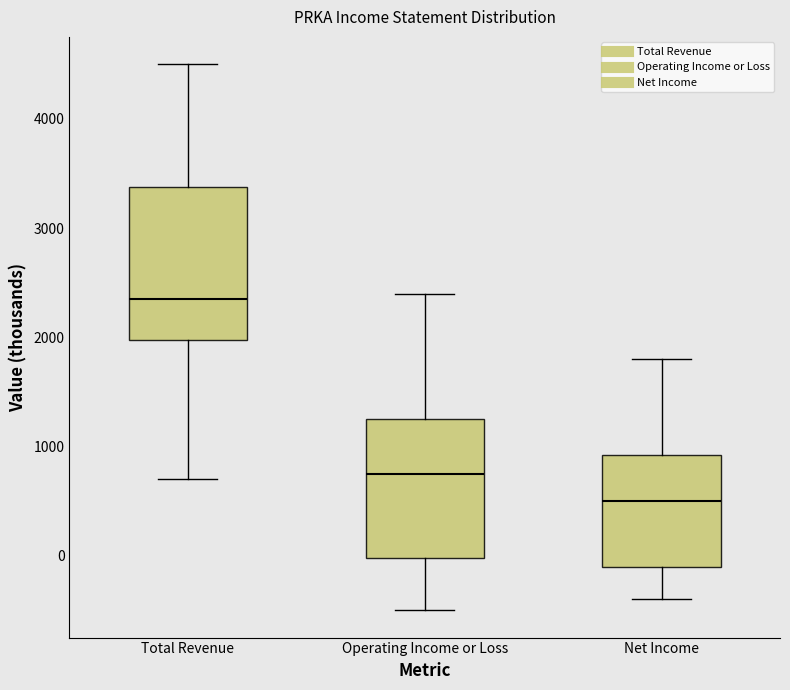

Which box has the lowest median line?

Net Income